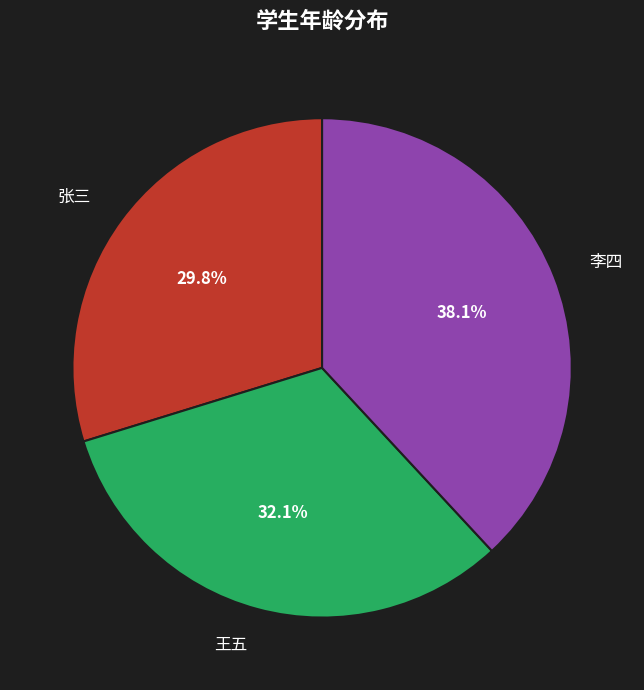

Does any single category account for the majority?

No